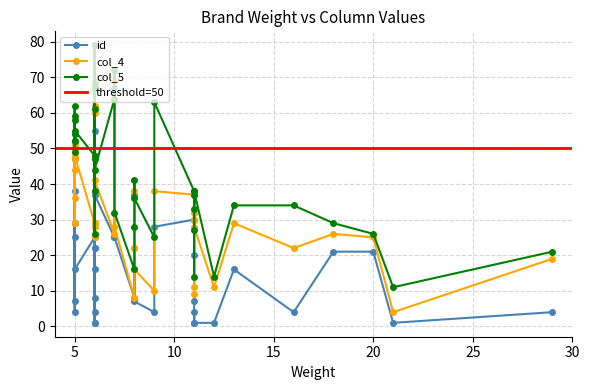

Rank the series by their maximum value, from highest to lowest.

col_5, col_4, id